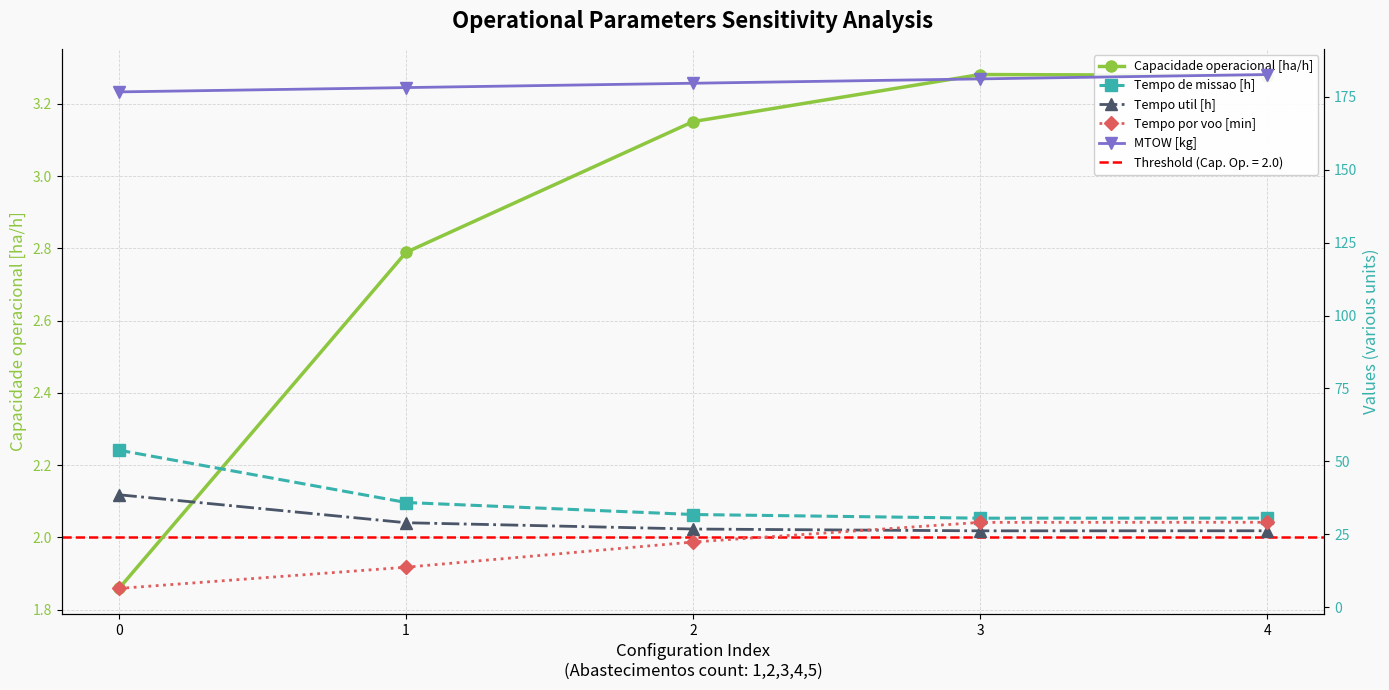

True or false: Capacidade operacional [ha/h] has a value of 1.9 at 0.

True